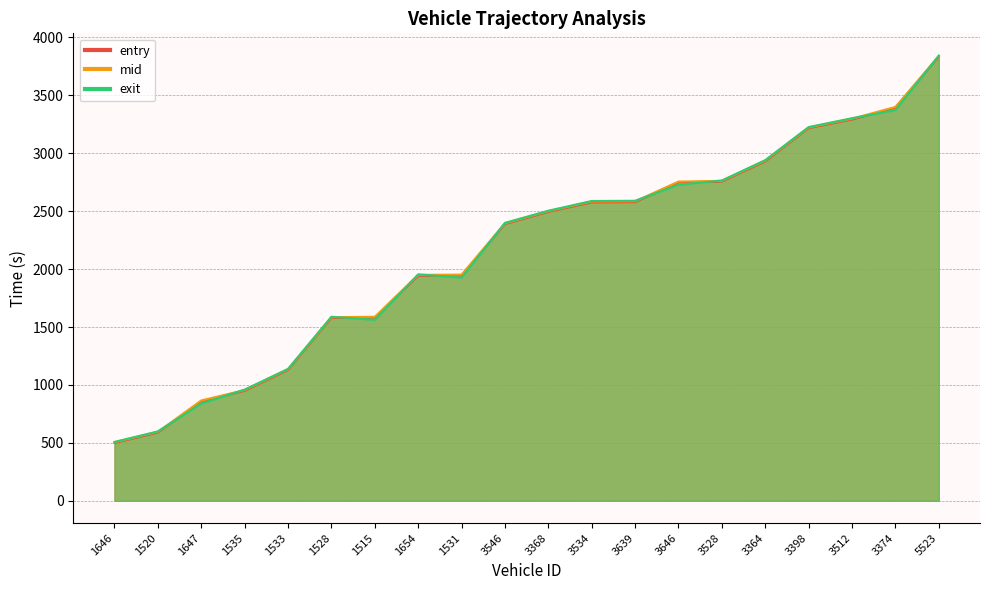

True or false: mid and entry cross at least once.

False